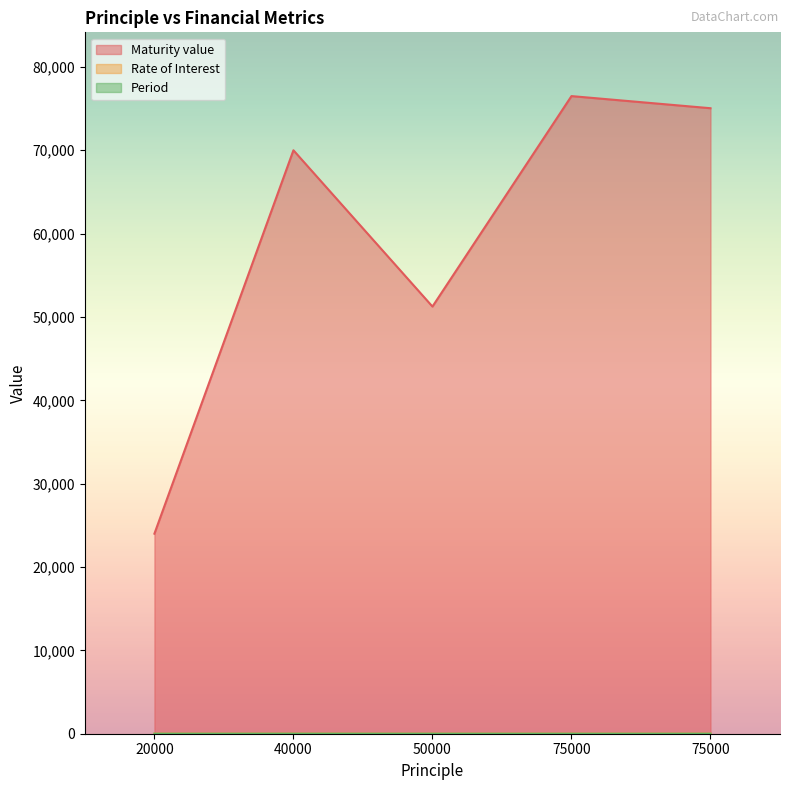

Is it true that Maturity value equals 124050.8 at 75000?

False